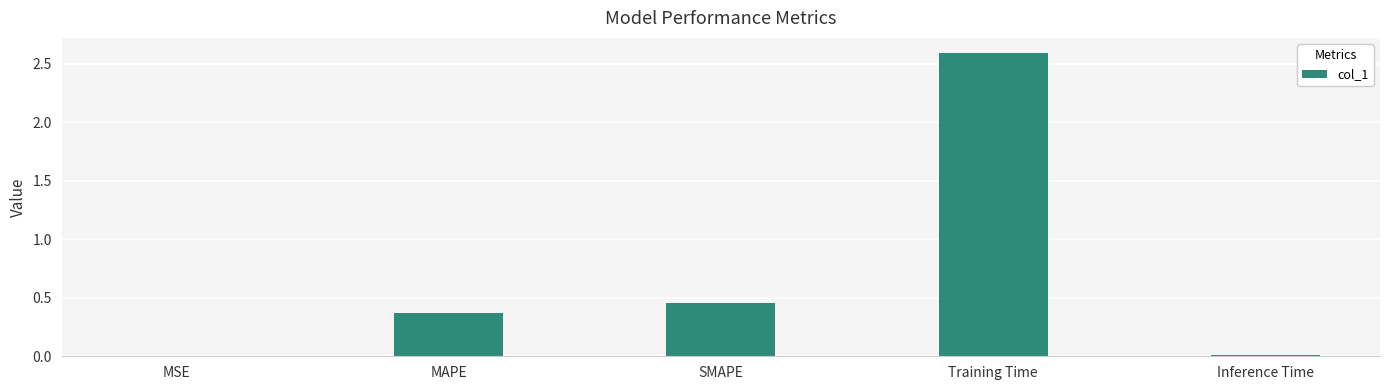

What is the average value?

0.7